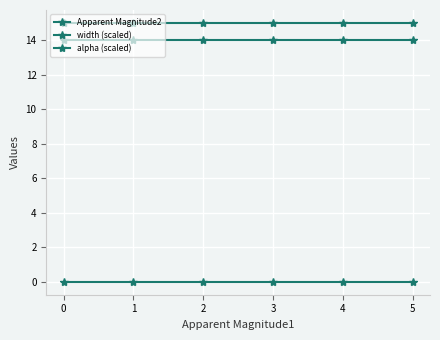

How many categories are shown in the chart?

6